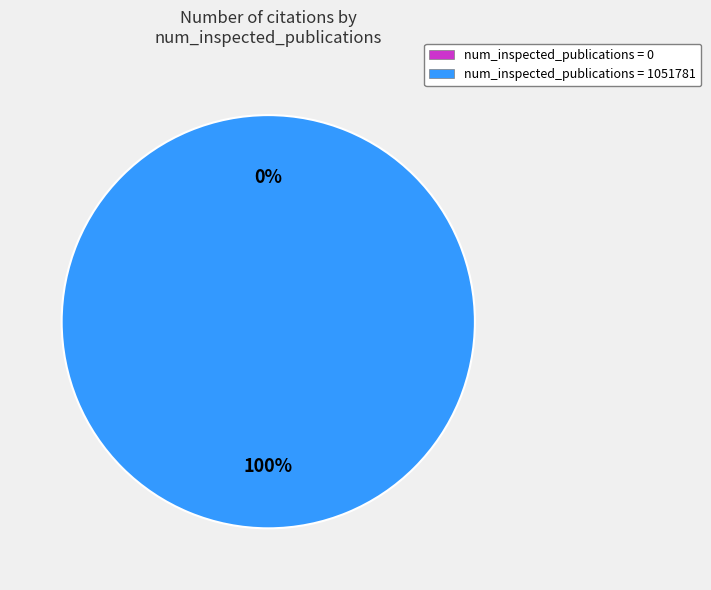

Is there any slice that represents more than half of the pie?

Yes